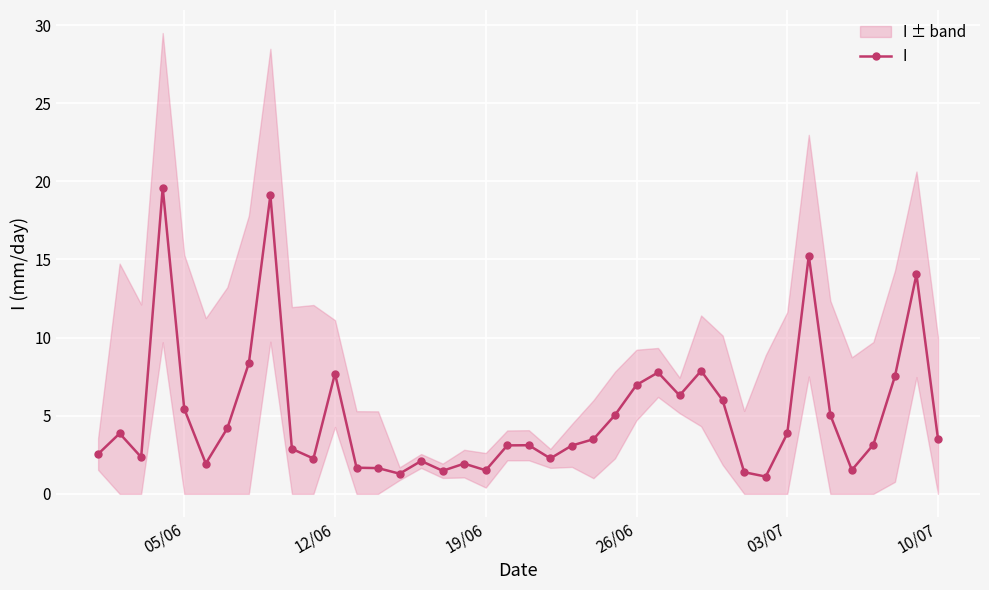

True or false: I has more than 2 interior local peaks.

True